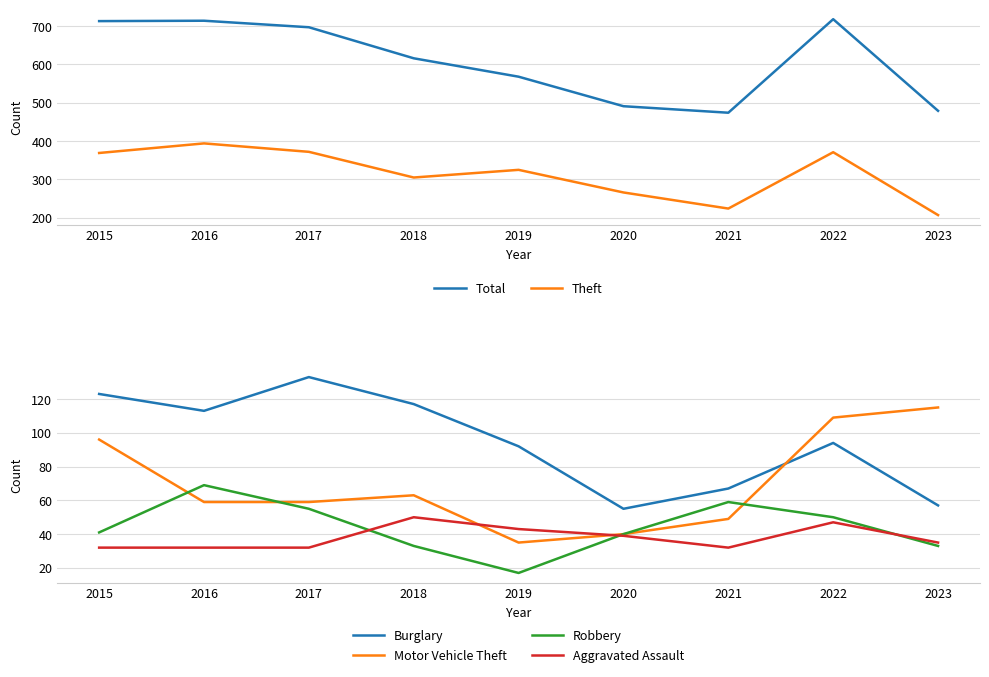

At which label does Theft reach its minimum?

2023